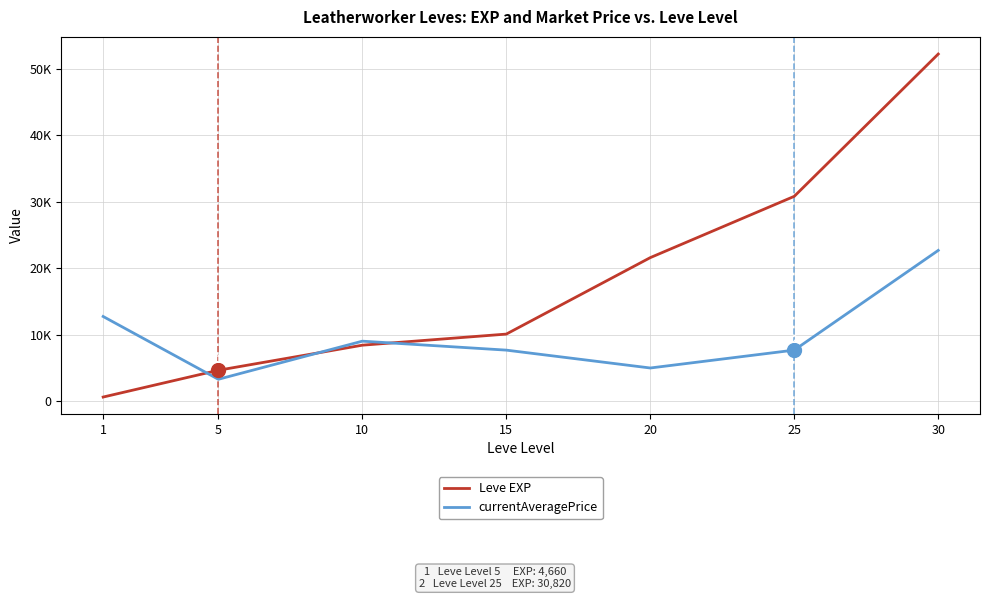

How many intersections are there between Leve EXP and currentAveragePrice?

3